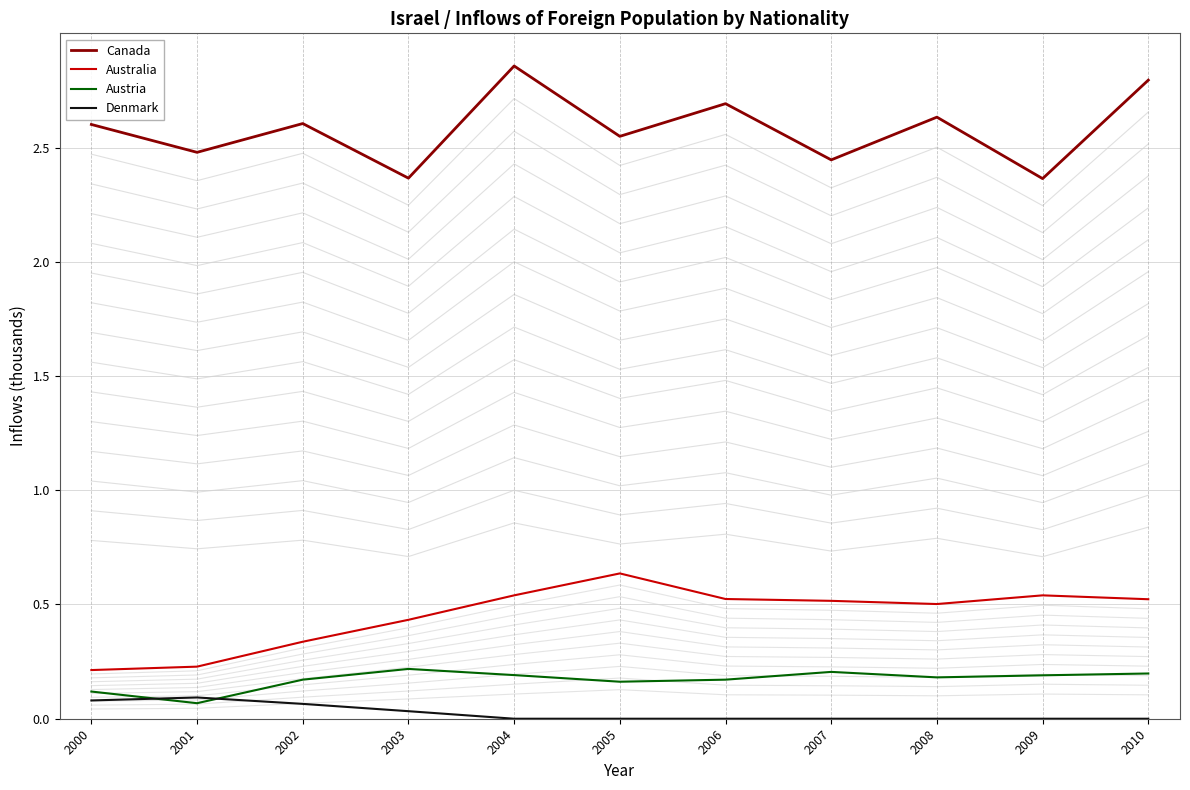

Is this an area chart (filled region under the line)?

No